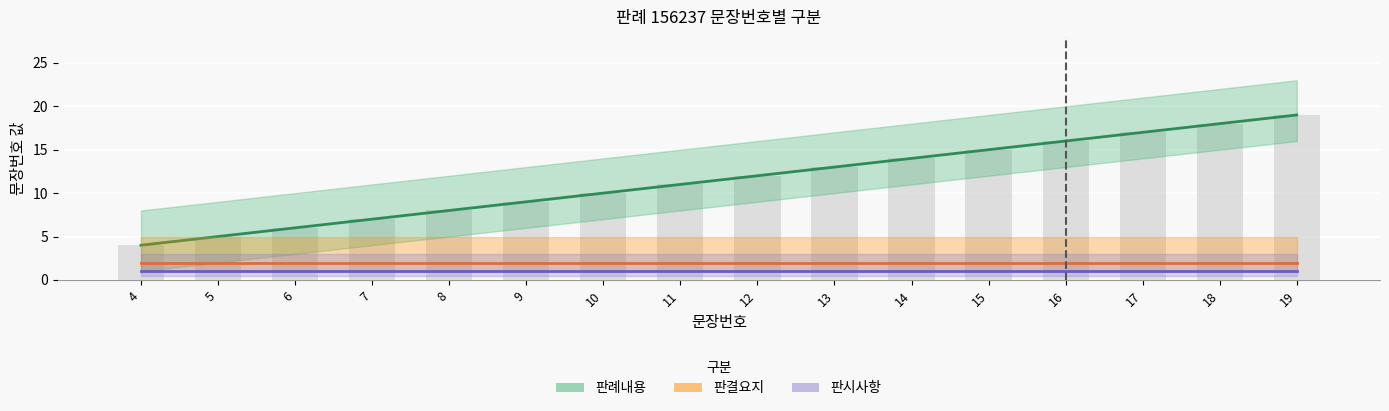

How many bars are there in each group?

3